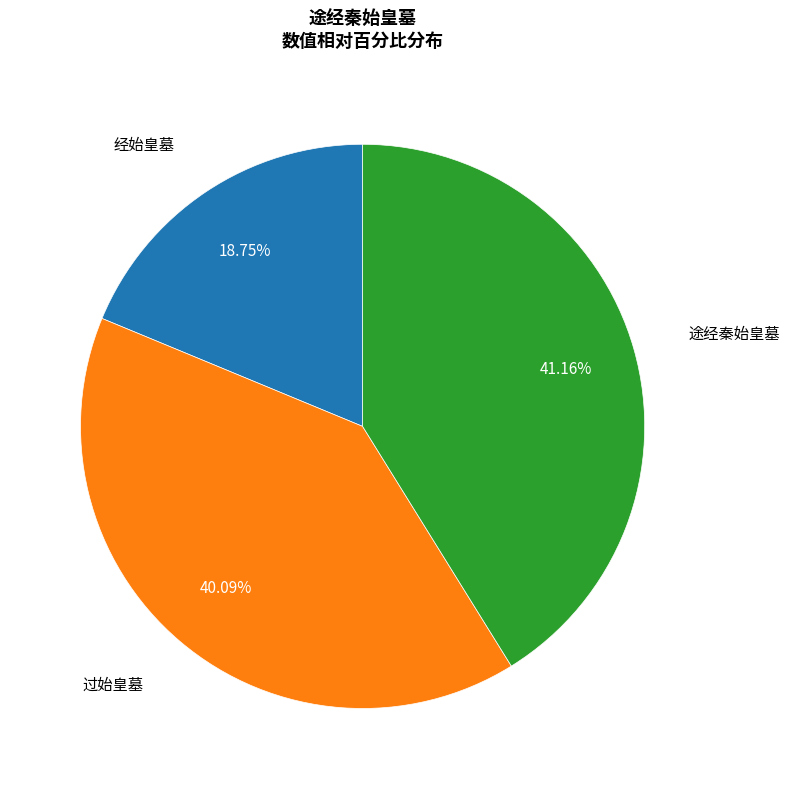

Does any single category account for the majority?

No